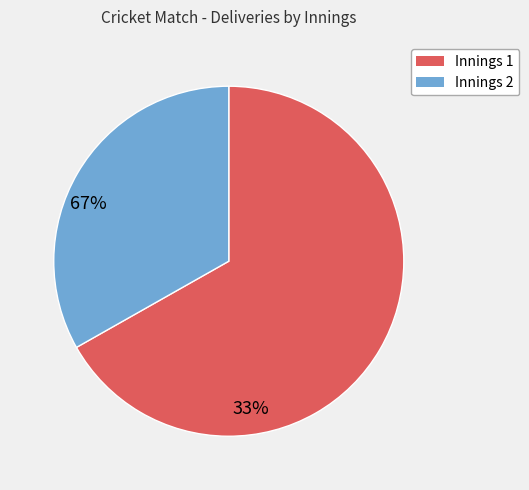

Rank the categories by value from lowest to highest.

Innings 2, Innings 1